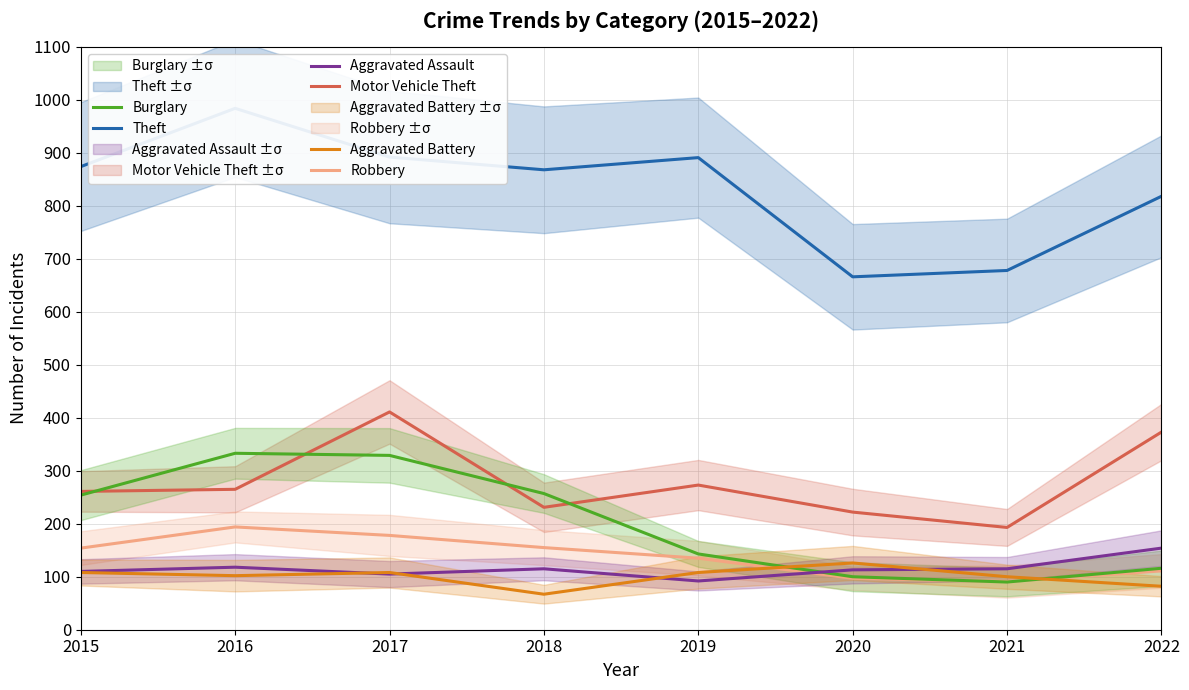

Reading right to left, list all the values displayed in this chart.

Theft: 818	678	666	891	868	892	984	874
Motor Vehicle Theft: 373	193	222	273	231	411	265	261
Robbery: 111	91	97	135	155	178	194	154
Burglary: 116	90	100	143	257	329	333	254
Aggravated Assault: 154	115	113	92	115	105	118	110
Aggravated Battery: 82	100	126	108	67	108	102	108